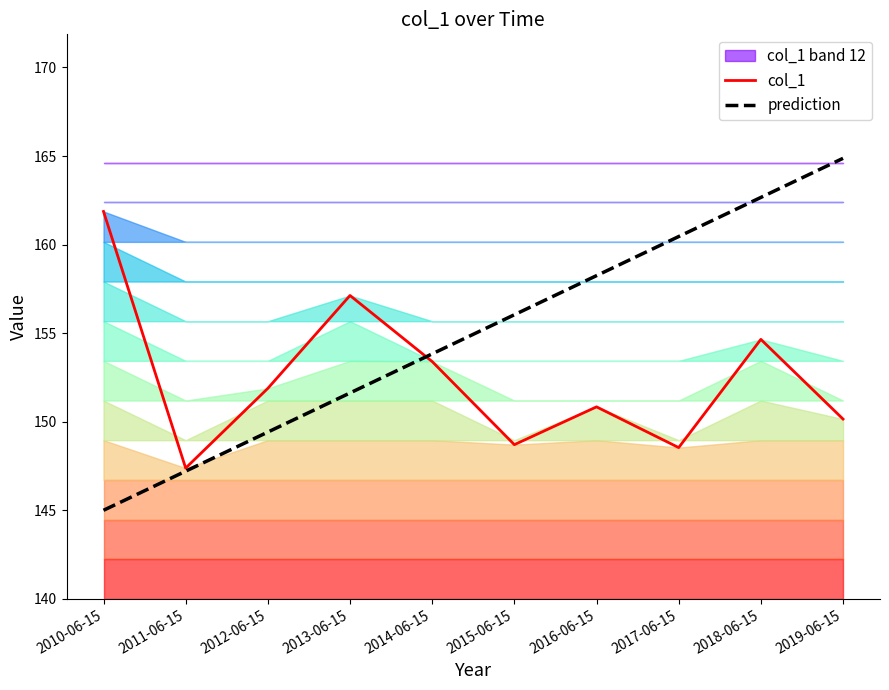

How many data points in col_1 are less than 151?

5